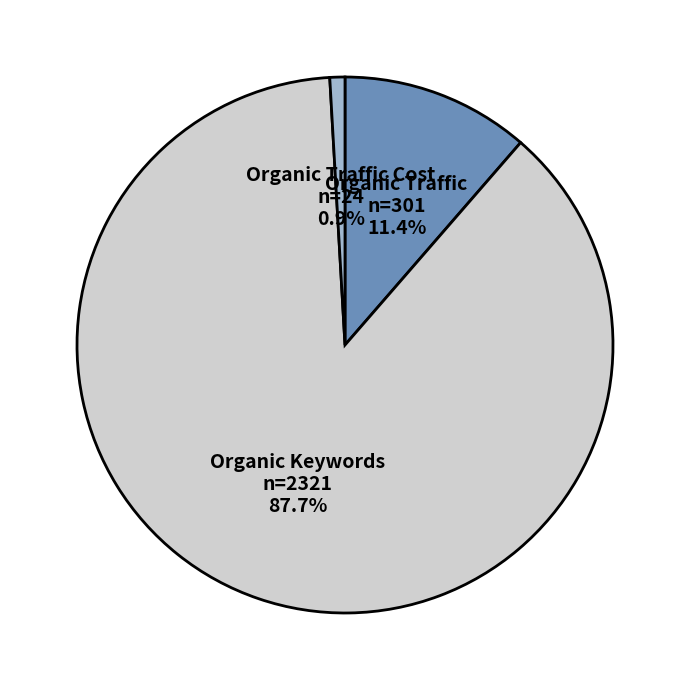

To the nearest percent, what is the average slice percentage?

33%